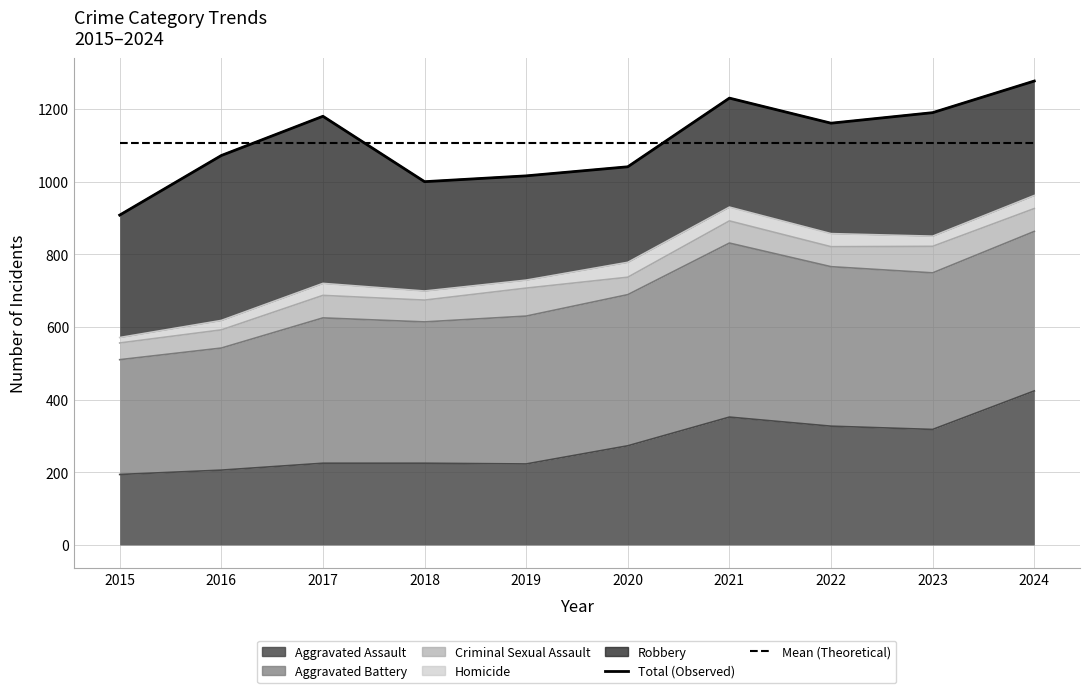

True or false: Total (Observed) has more than 2 interior local peaks.

False